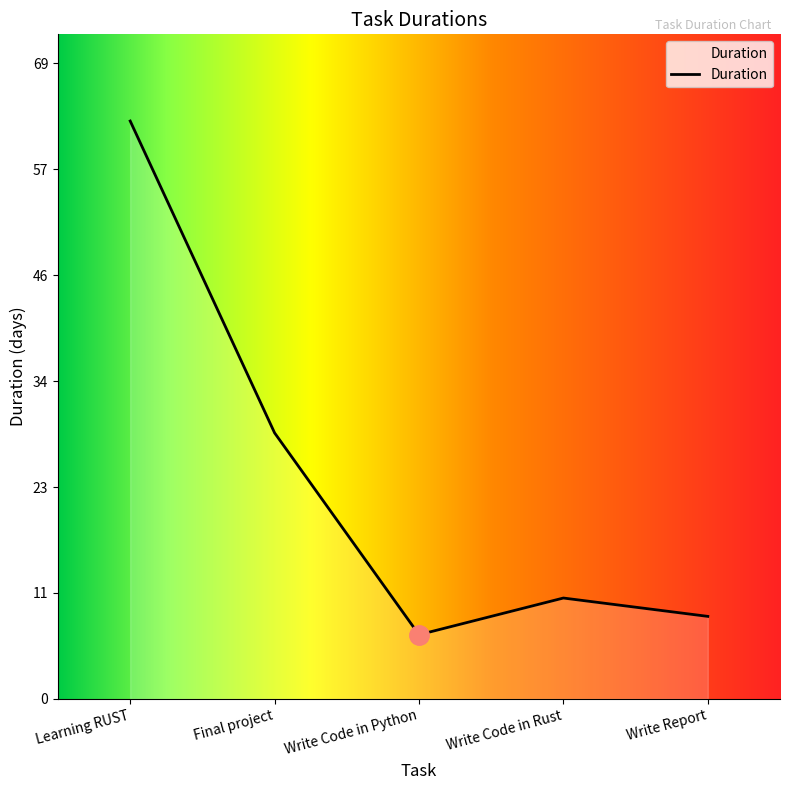

Does the chart have visible grid lines?

No